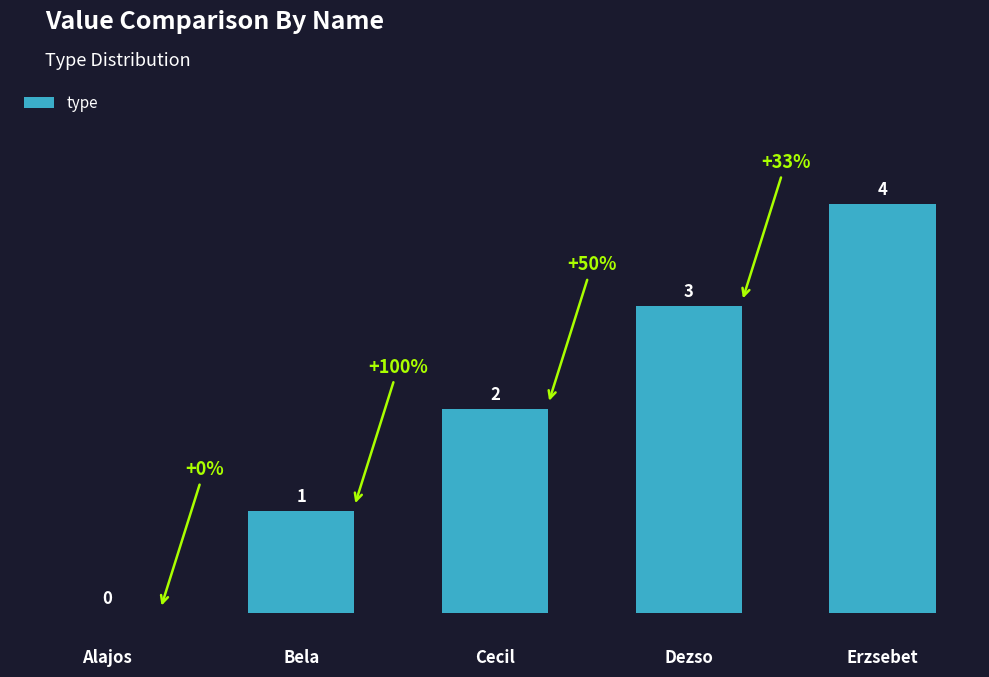

How many values are between 1 and 3?

3